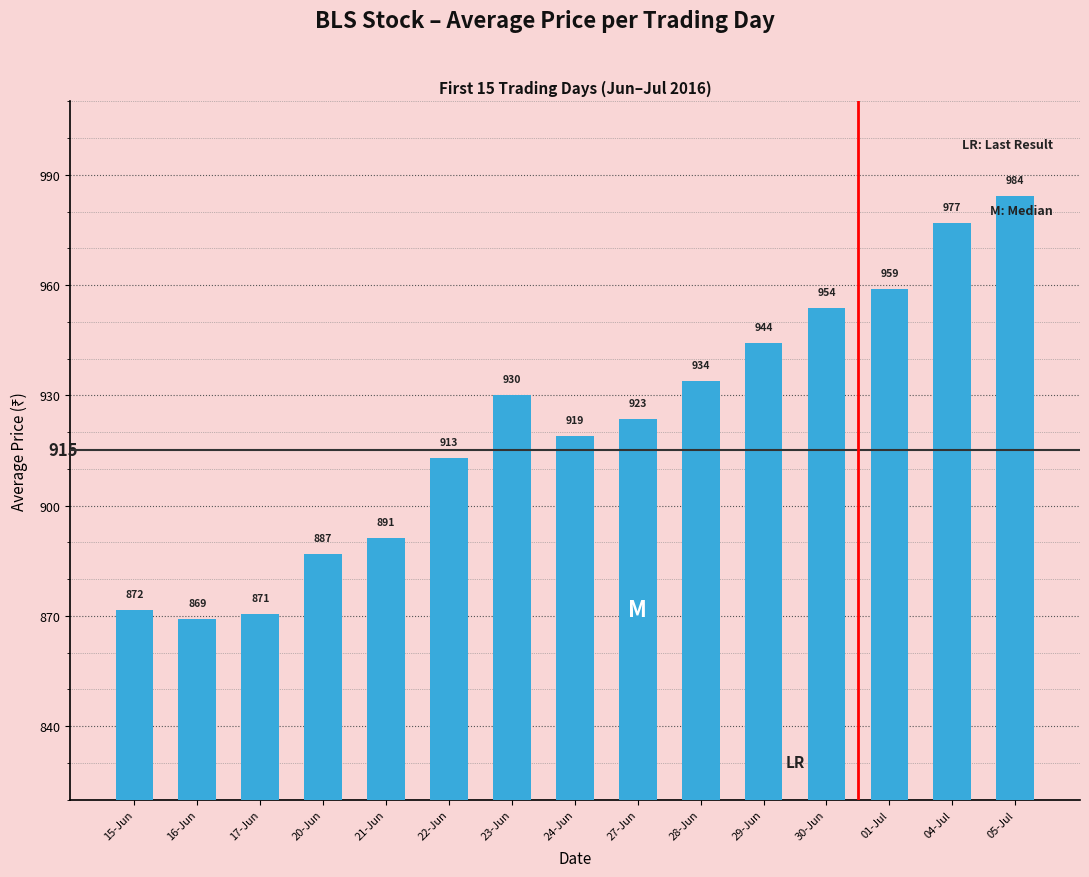

Between 23-Jun and 24-Jun, which is larger?

23-Jun